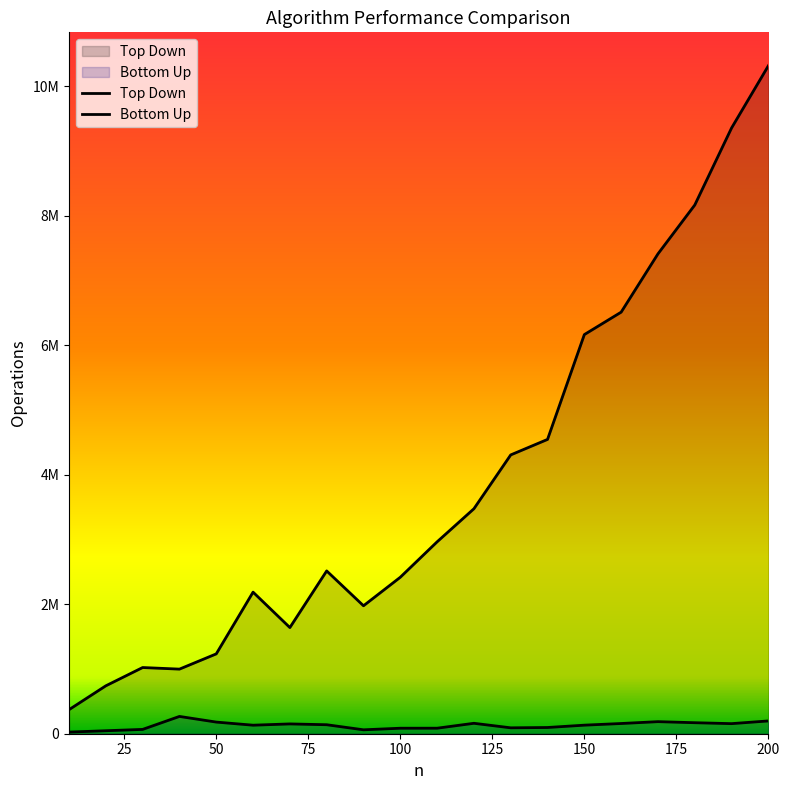

List the series in order of their peak value, highest first.

Top Down, Bottom Up